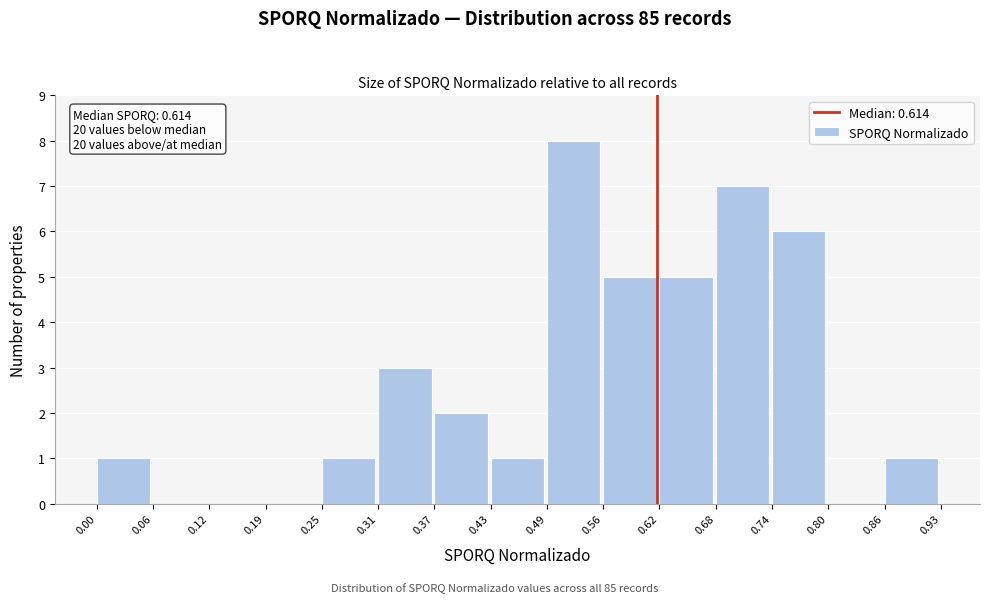

Which range on the x-axis has the tallest bar?

0.49 to 0.56